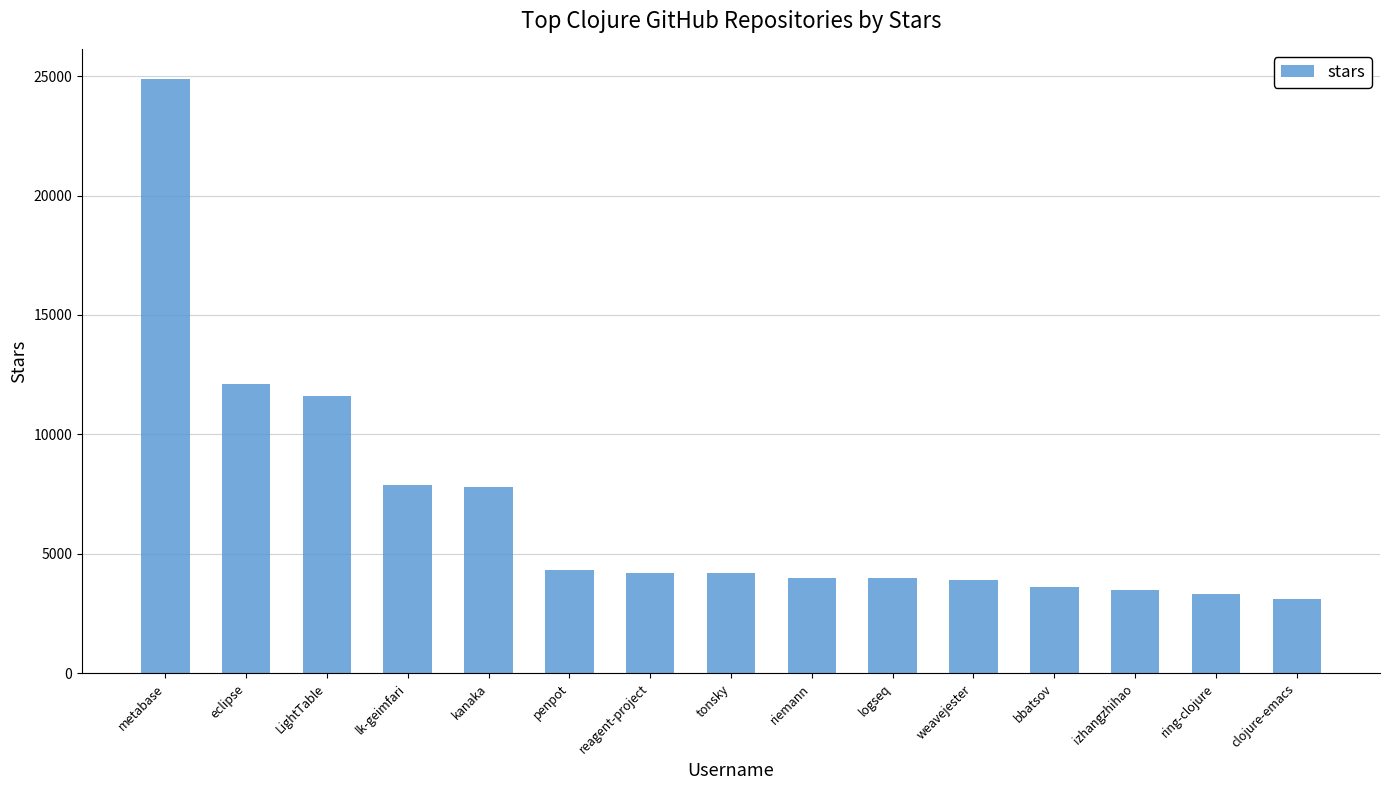

What is the label of the 14th bar from the left?

ring-clojure